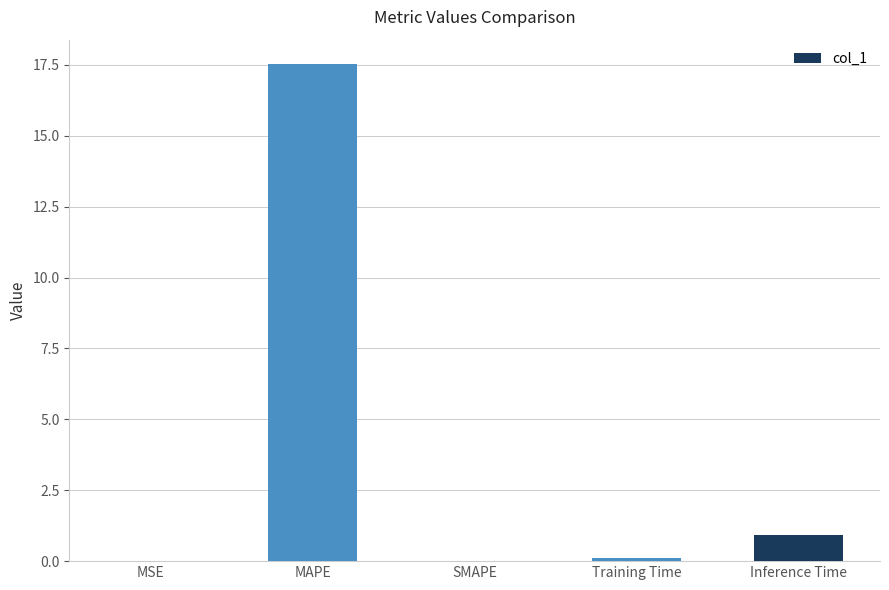

Count the number of data series in this chart.

1